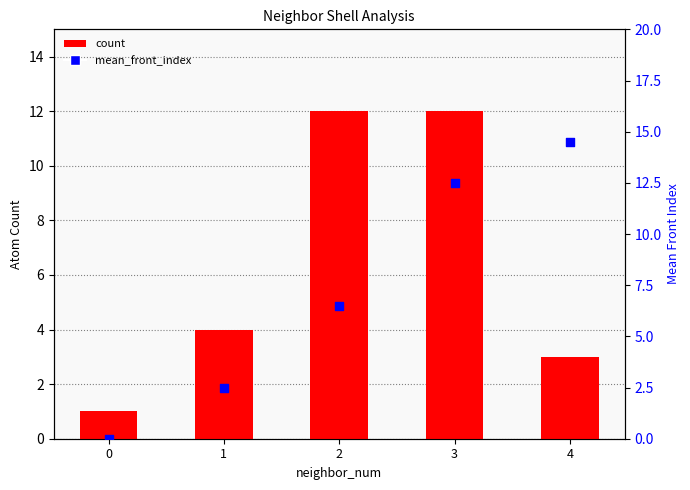

At how many categories does at least one series exceed 0?

5